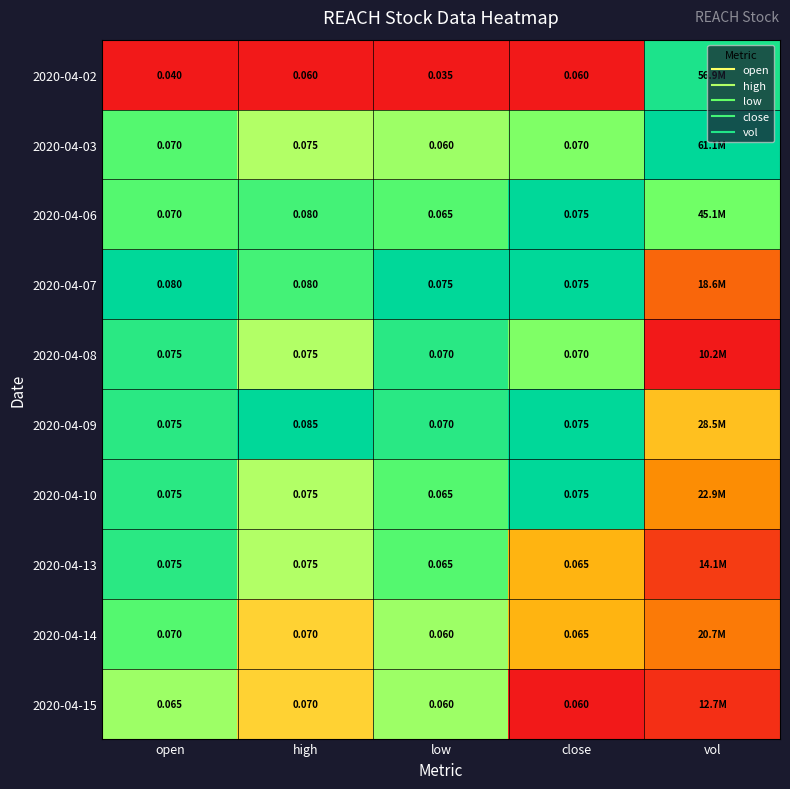

True or false: 2020-04-02 has a value of 0.5 at vol.

False